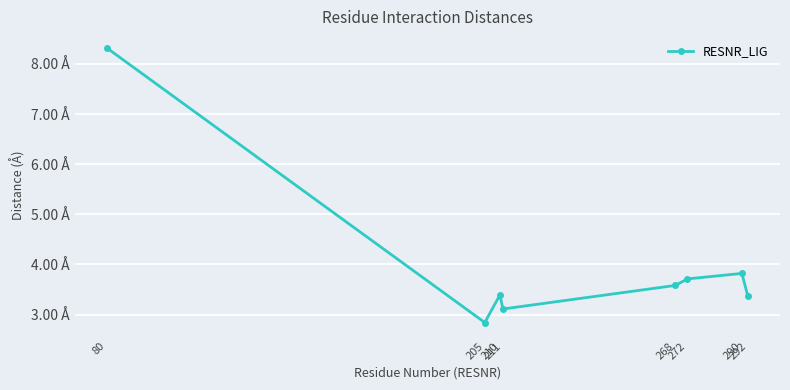

Does the chart have visible grid lines?

Yes